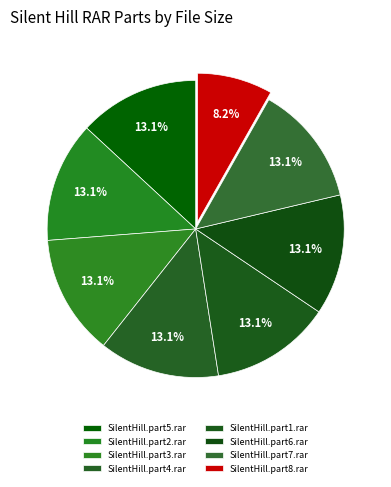

How many segments does this pie chart have?

8